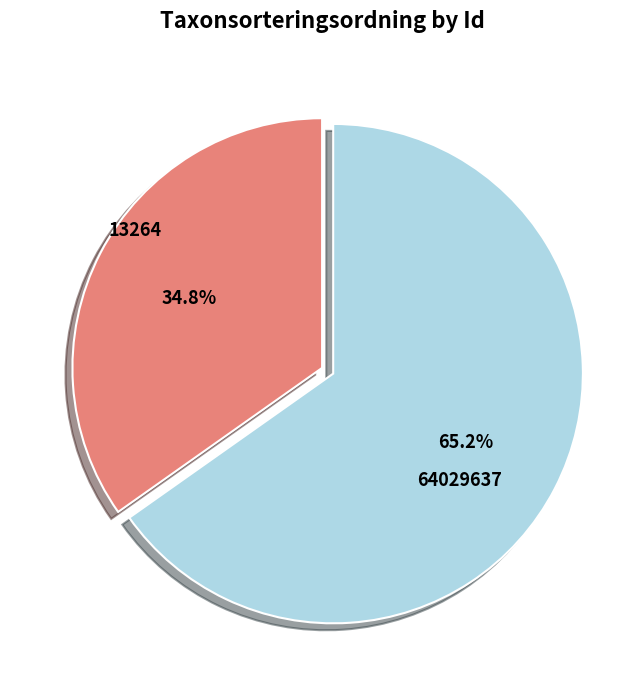

Does any single category account for the majority?

Yes